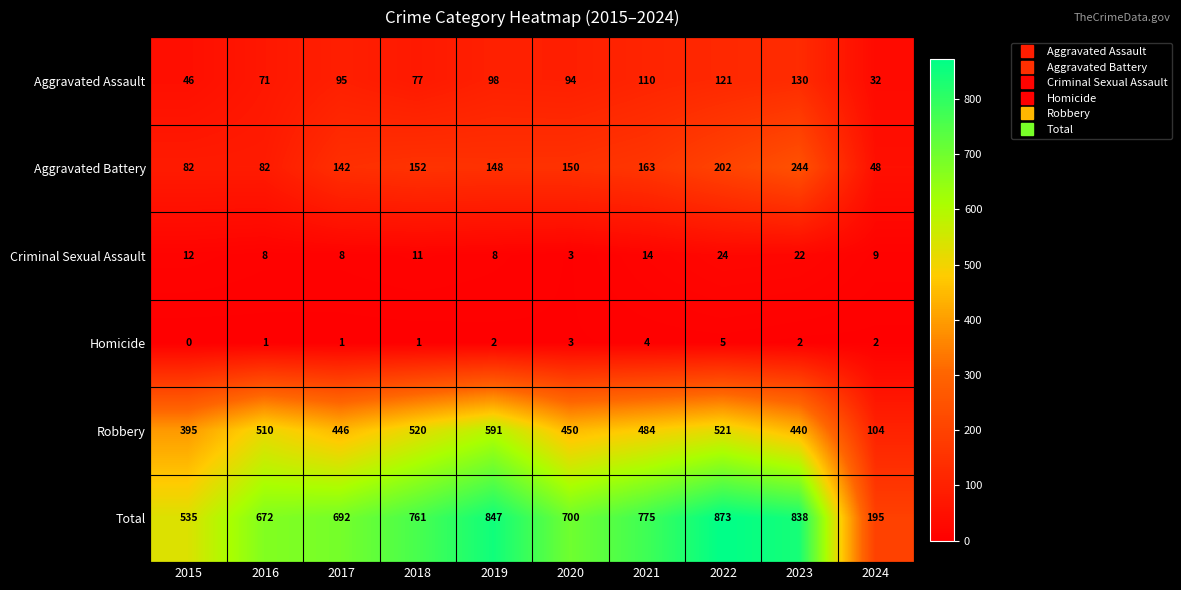

Is it true that Aggravated Assault equals 35 at 2018?

False